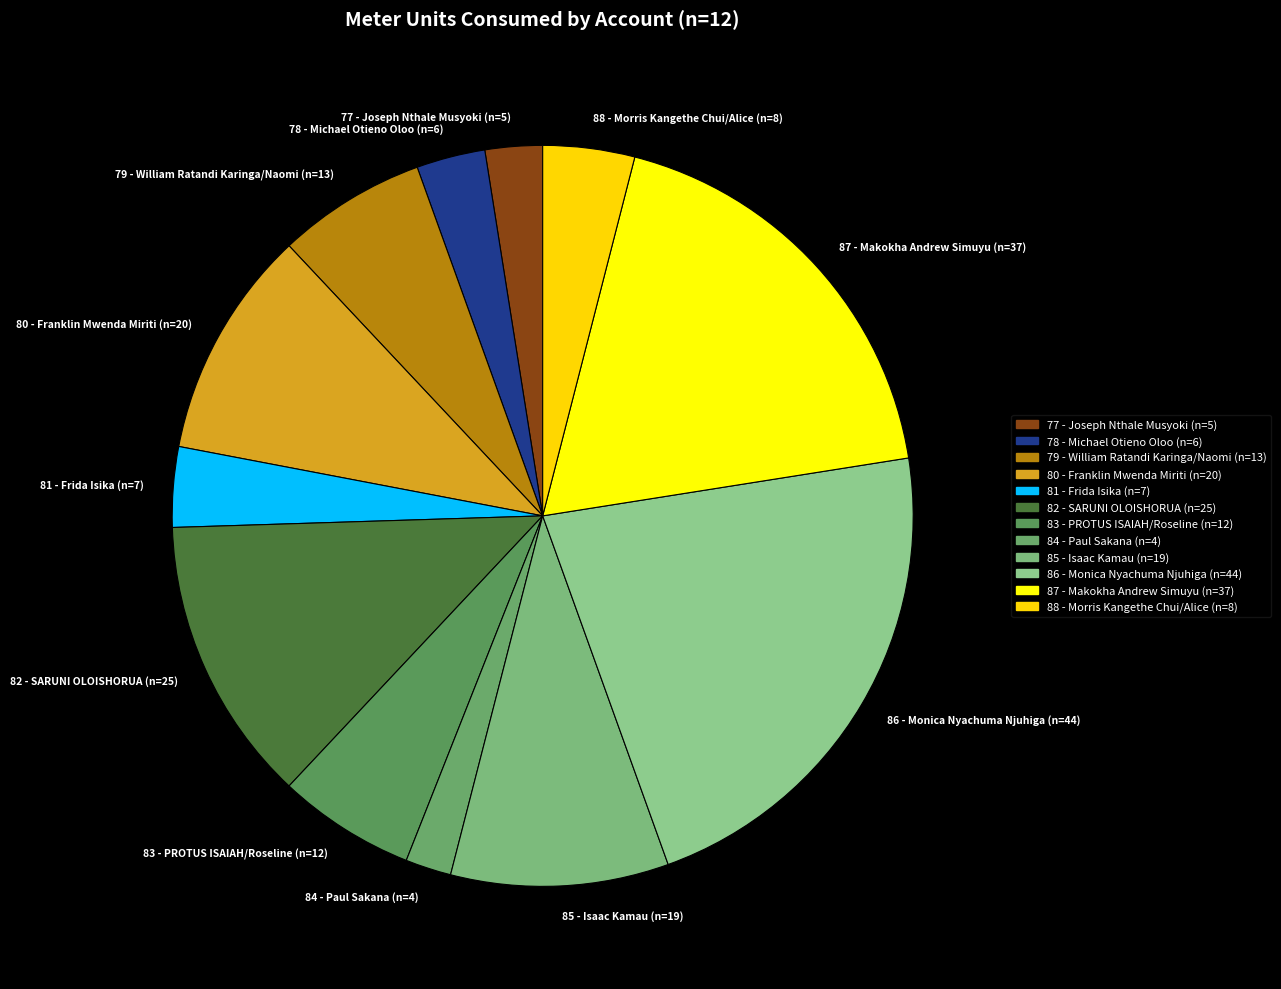

The 86 - Monica Nyachuma Njuhiga slice represents 33% of the pie. True or false?

False